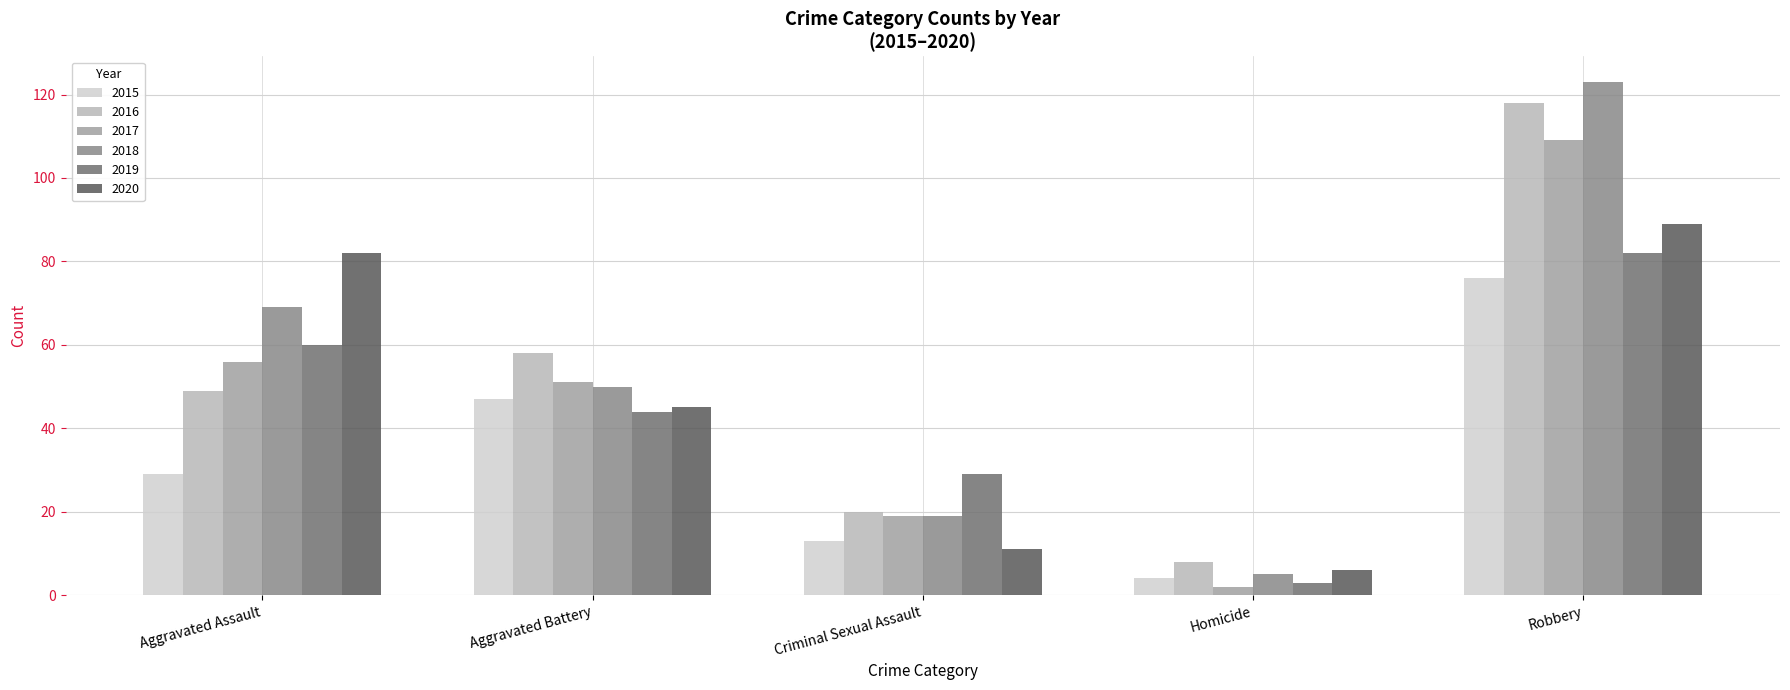

What is the difference between the 2019 values at Aggravated Assault and Robbery?

22